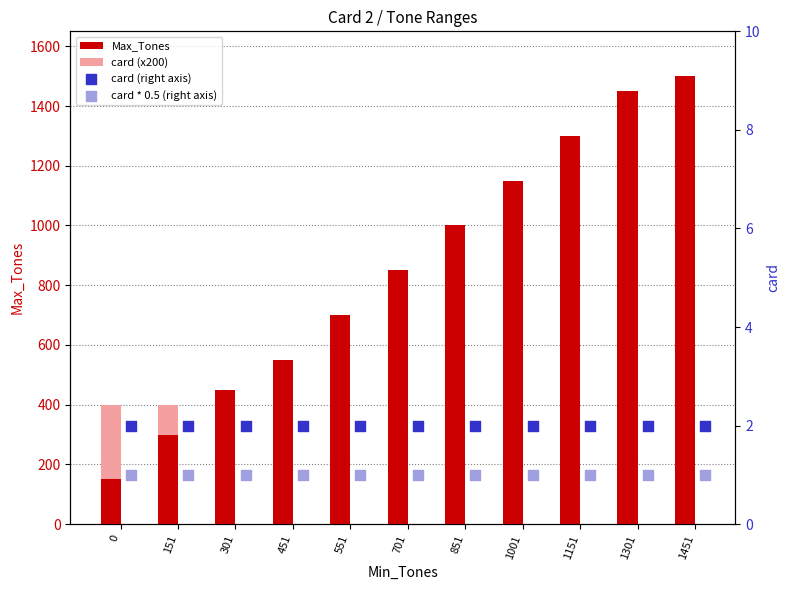

What are all the series names shown in the legend?

Max_Tones, card (x200), card (right axis), card * 0.5 (right axis)